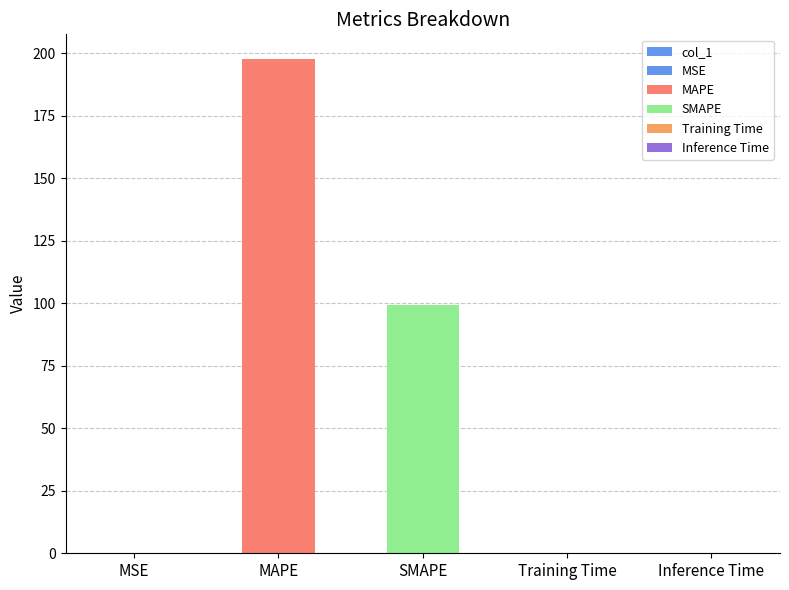

List the labels in order of value, largest first.

MAPE, SMAPE, MSE, Training Time, Inference Time